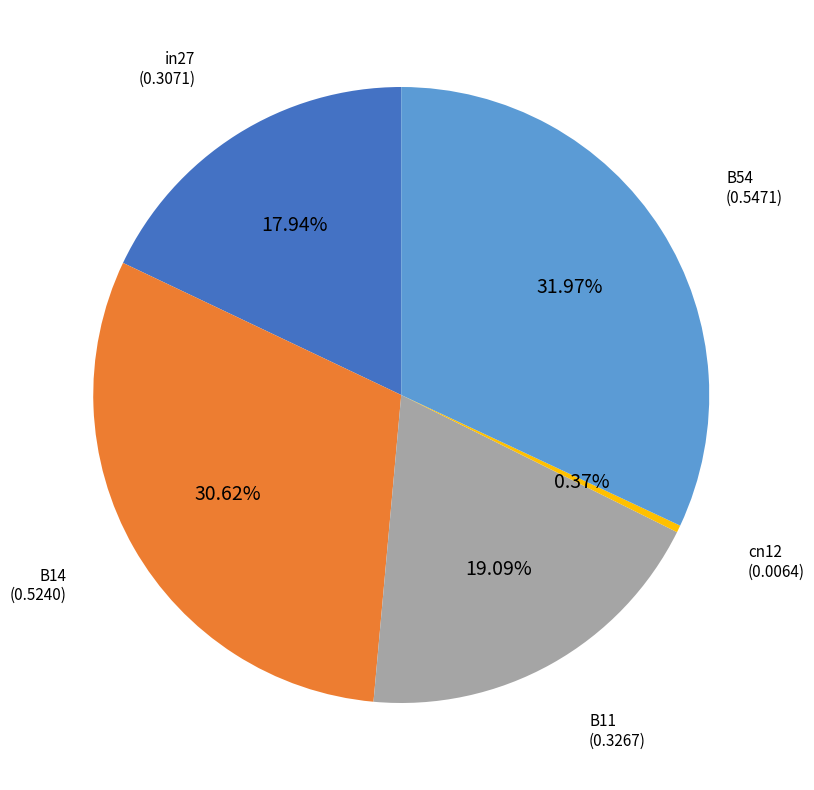

Does any single category account for the majority?

No